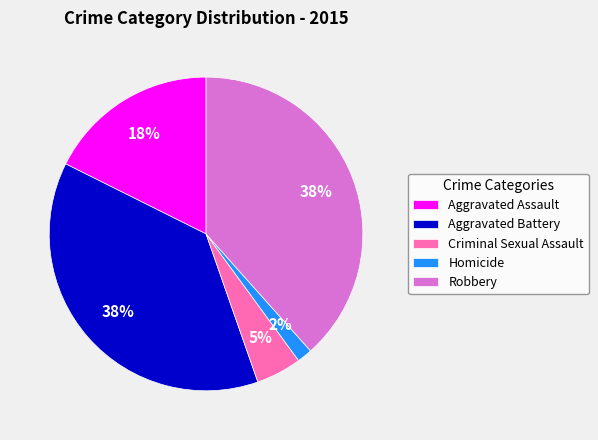

Approximately how many times larger is the value at Criminal Sexual Assault compared to Aggravated Assault?

0.3